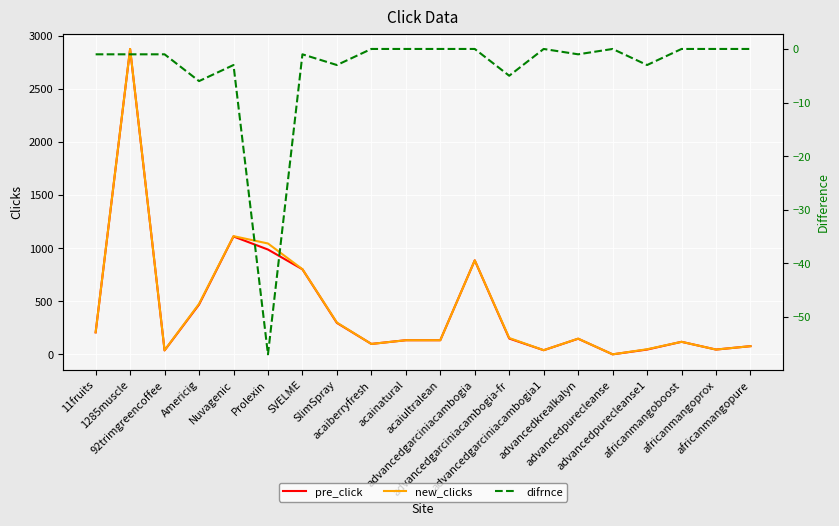

Between 92trimgreencoffee and africanmangopure, which is larger?

africanmangopure